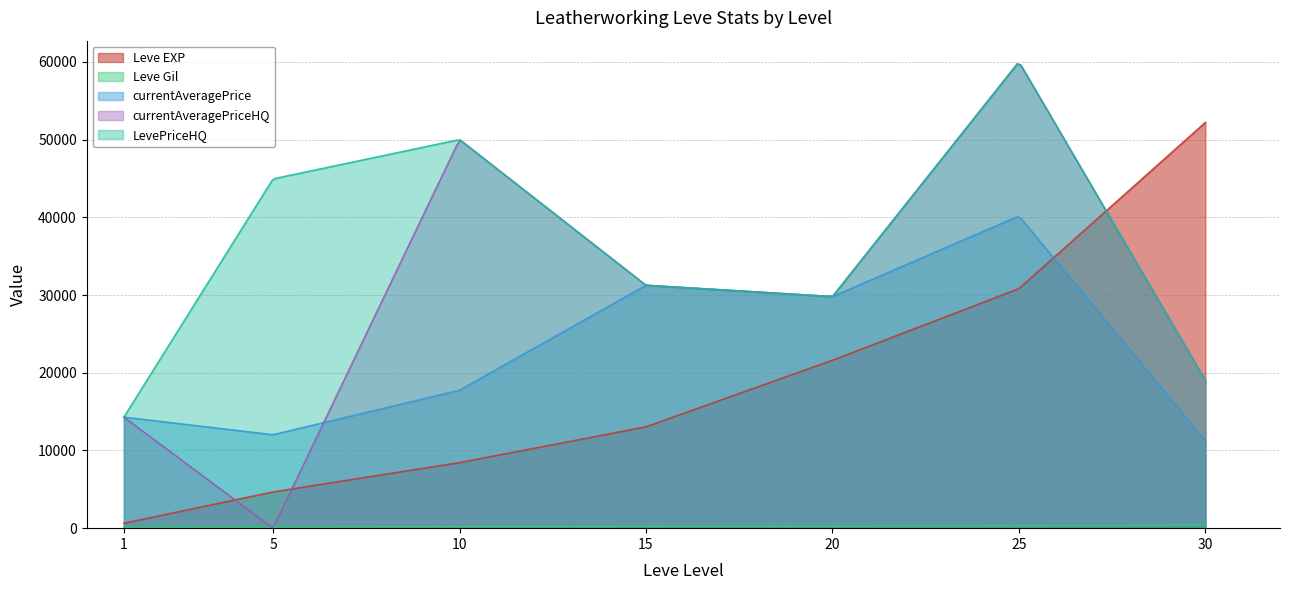

At which category is the sum across all series the highest?

25